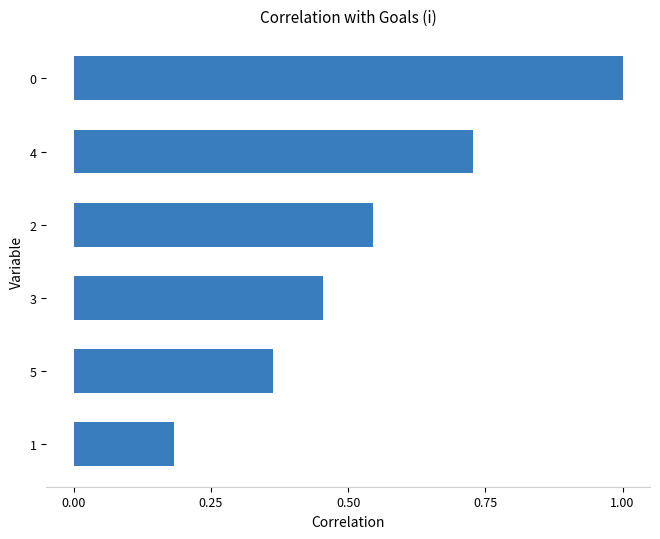

What is the change in value from 1 to 4?

+0.5